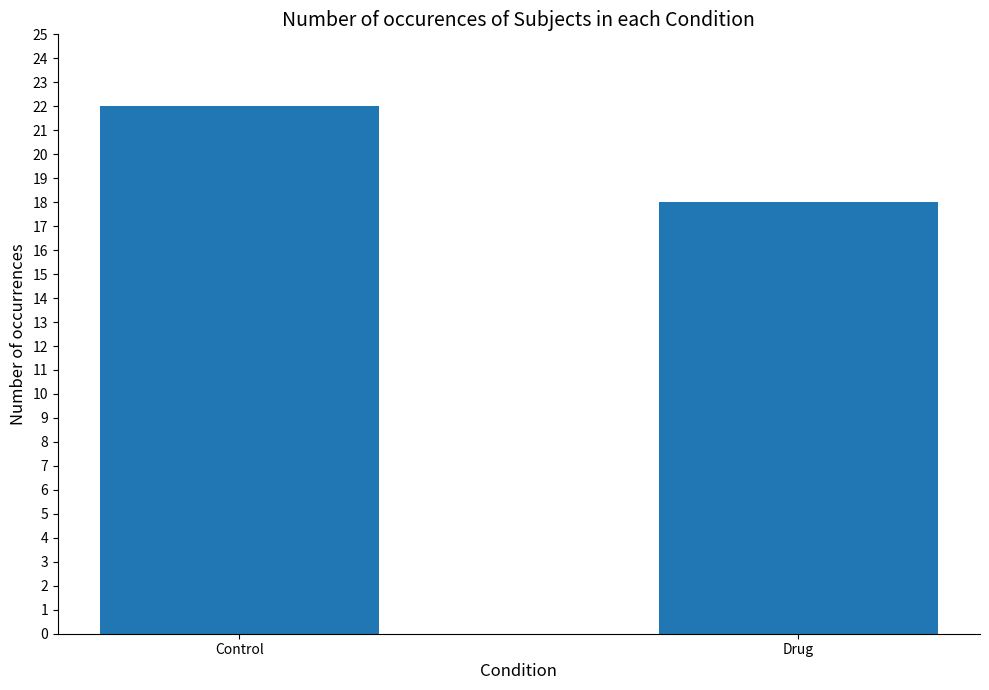

What position from the left is Drug?

2